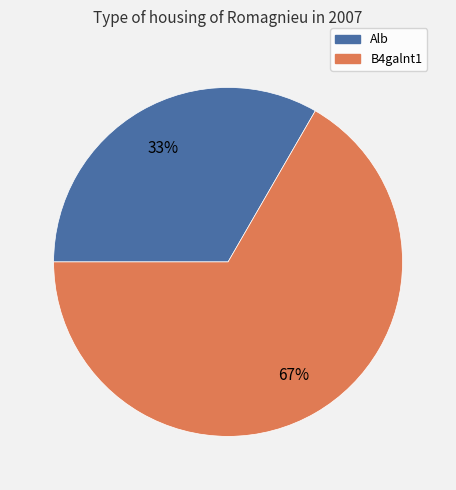

Do Alb and B4galnt1 together represent more than half of the pie?

Yes